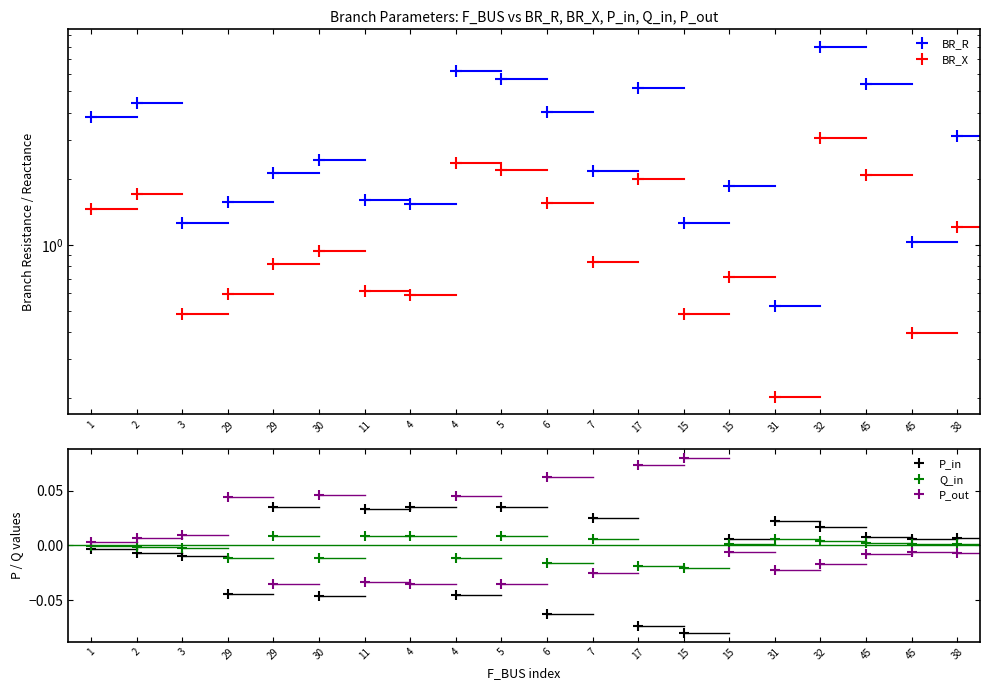

True or false: Q_in has a value of 0.0 at 38.

False